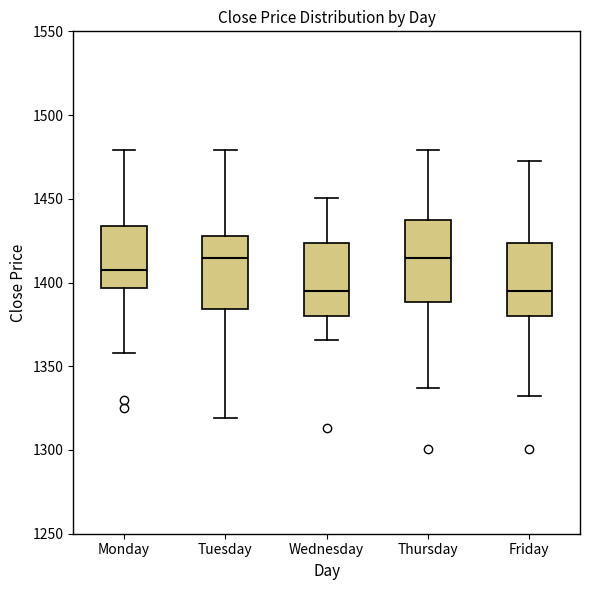

Where does the lower whisker of the box for Monday end on the y-axis? The values are not printed on the chart, so give them approximately, as read against the axis.

1360